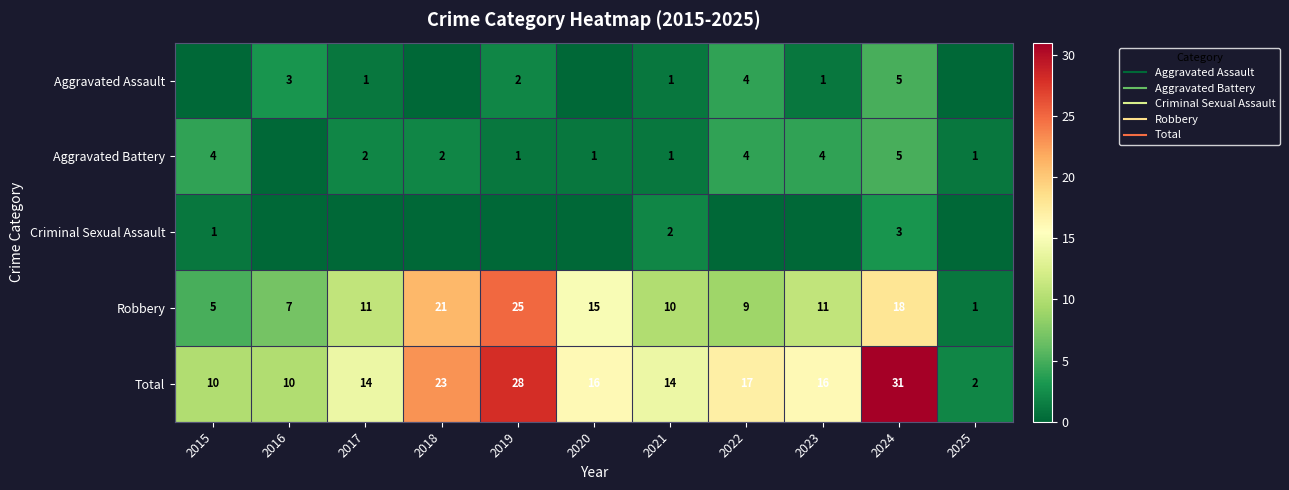

Which series has the largest total across all categories?

Total